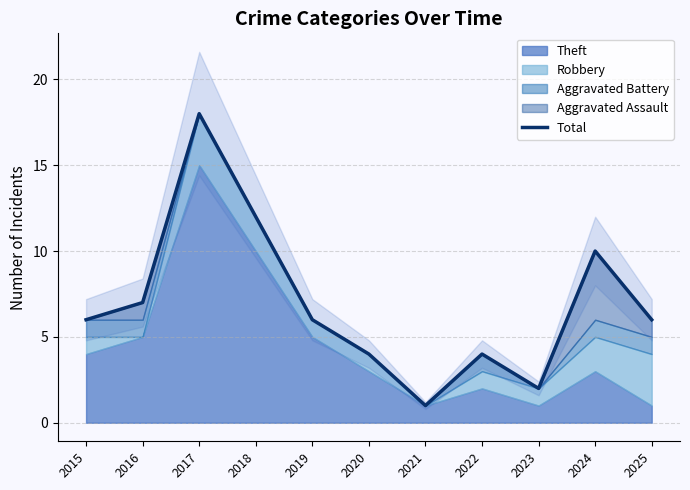

What value does the data have at 2018, to the nearest 10?

10